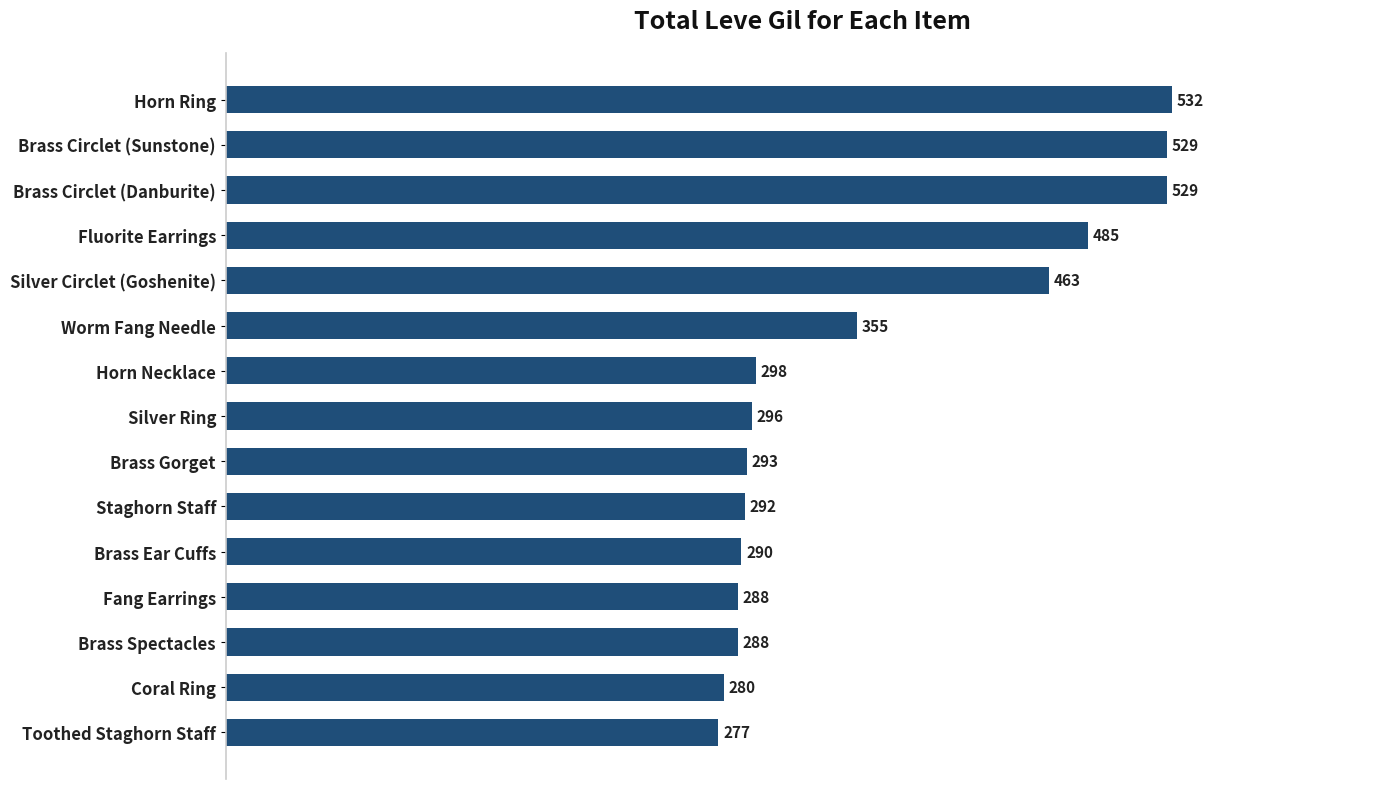

Reading bottom to top, list all the values displayed in this chart.

277	280	288	288	290	292	293	296	298	355	463	485	529	529	532